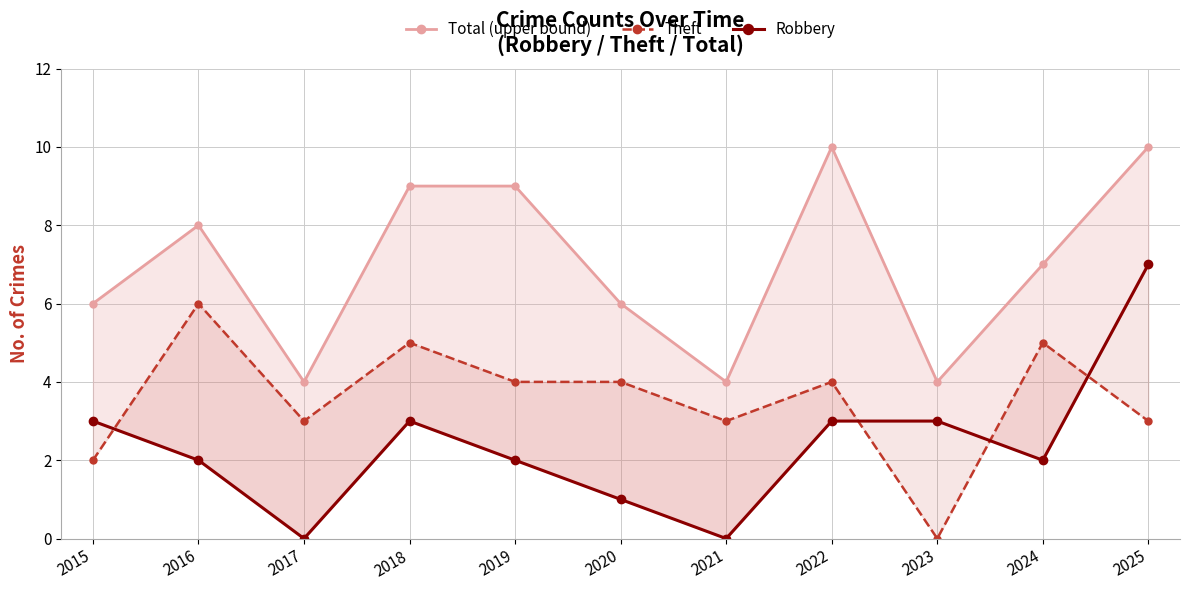

How many Theft values are between 3 and 5?

8